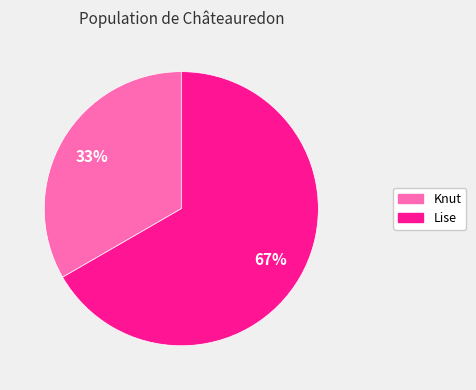

To the nearest percent, what is the average slice percentage?

50%